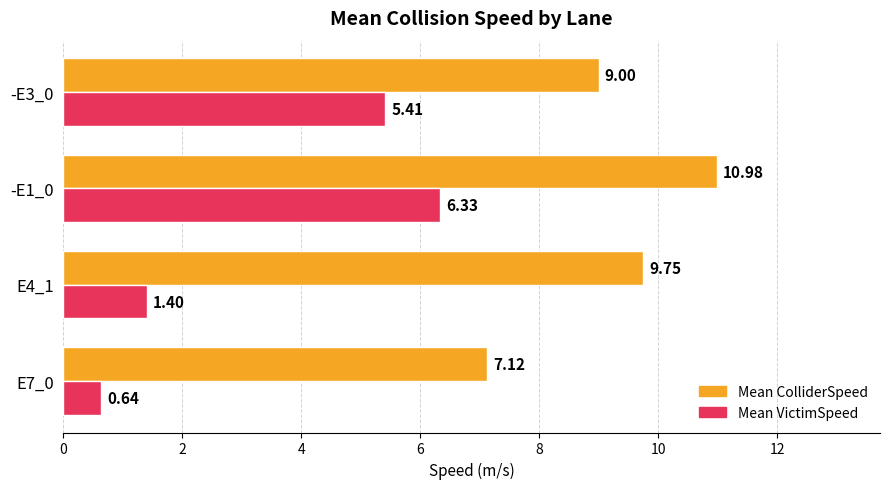

Which series has the largest range (max minus min)?

Mean VictimSpeed